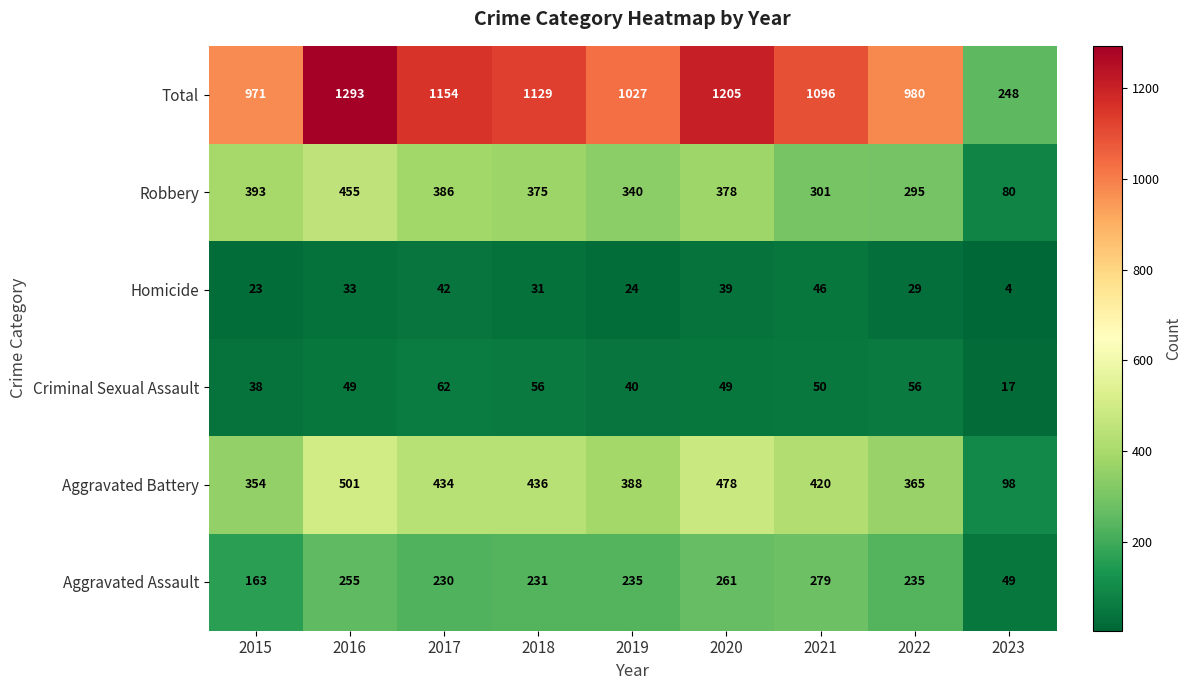

What is the difference between the Robbery values at 2019 and 2017?

46